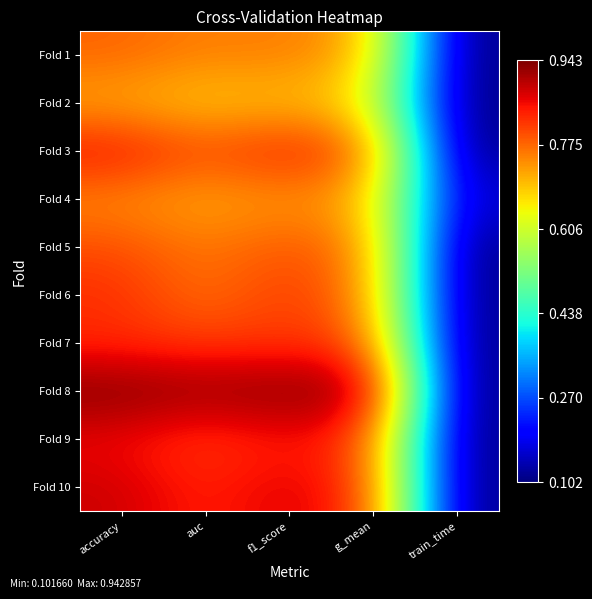

Which label corresponds to the largest value in the chart?

accuracy